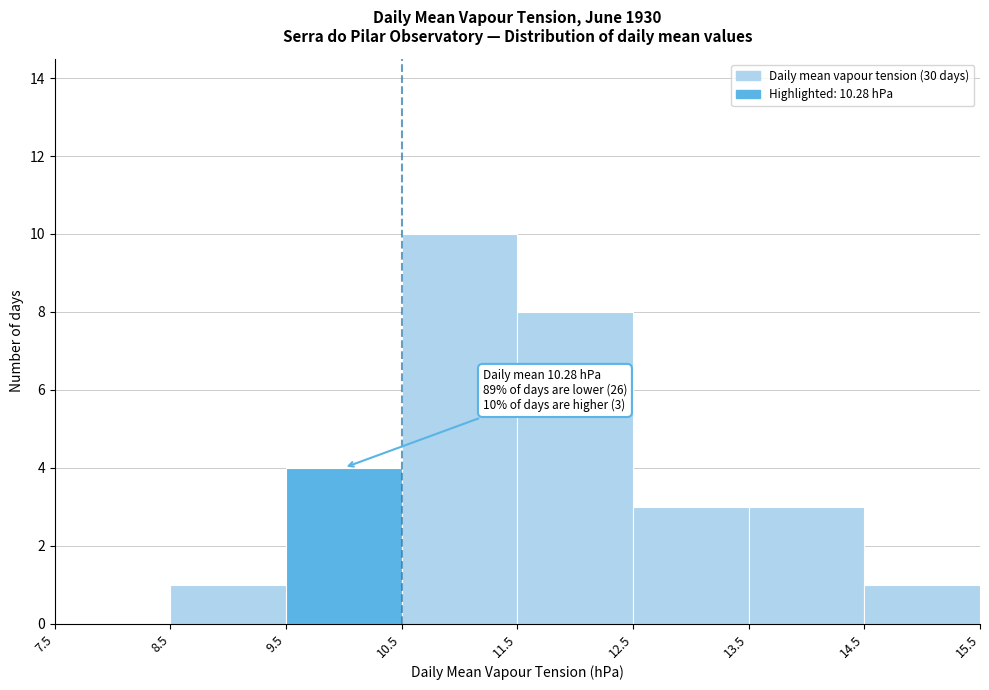

Which range on the x-axis has the tallest bar?

10.5 to 11.5